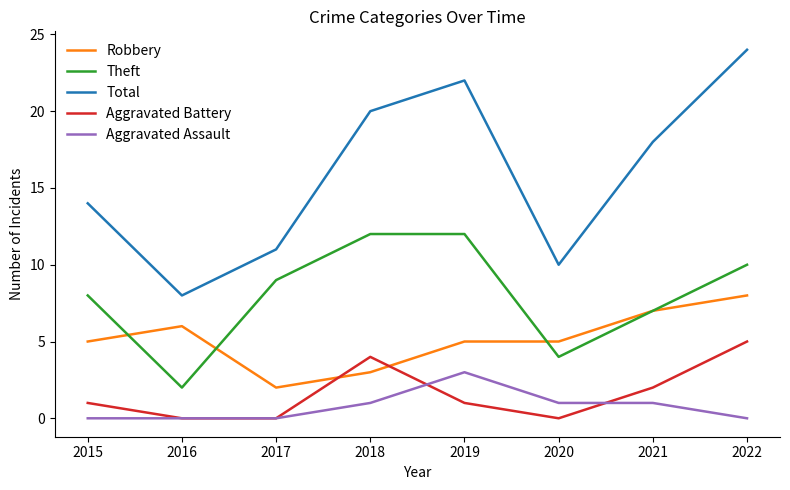

At which label does Aggravated Battery reach its peak?

2022